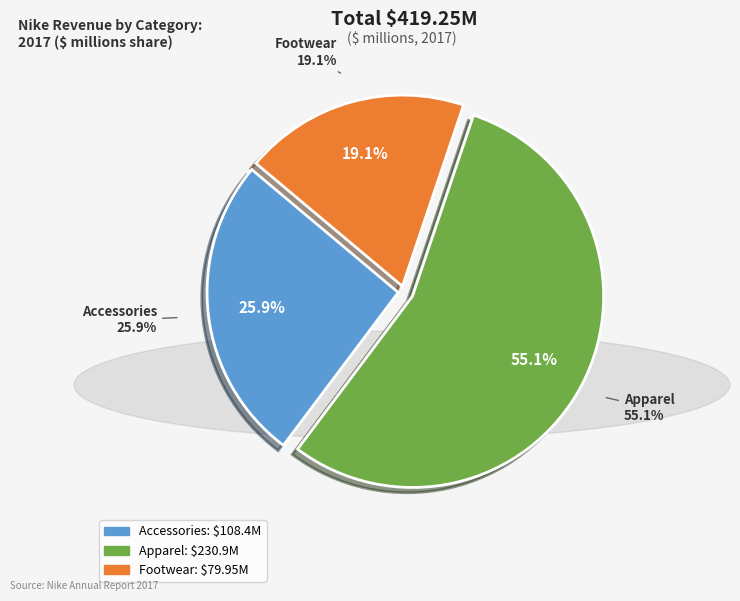

Which slice is the smallest?

Footwear